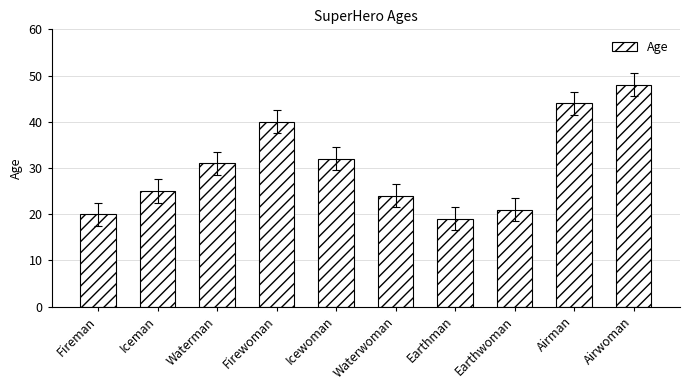

Which label corresponds to the largest value in the chart?

Airwoman